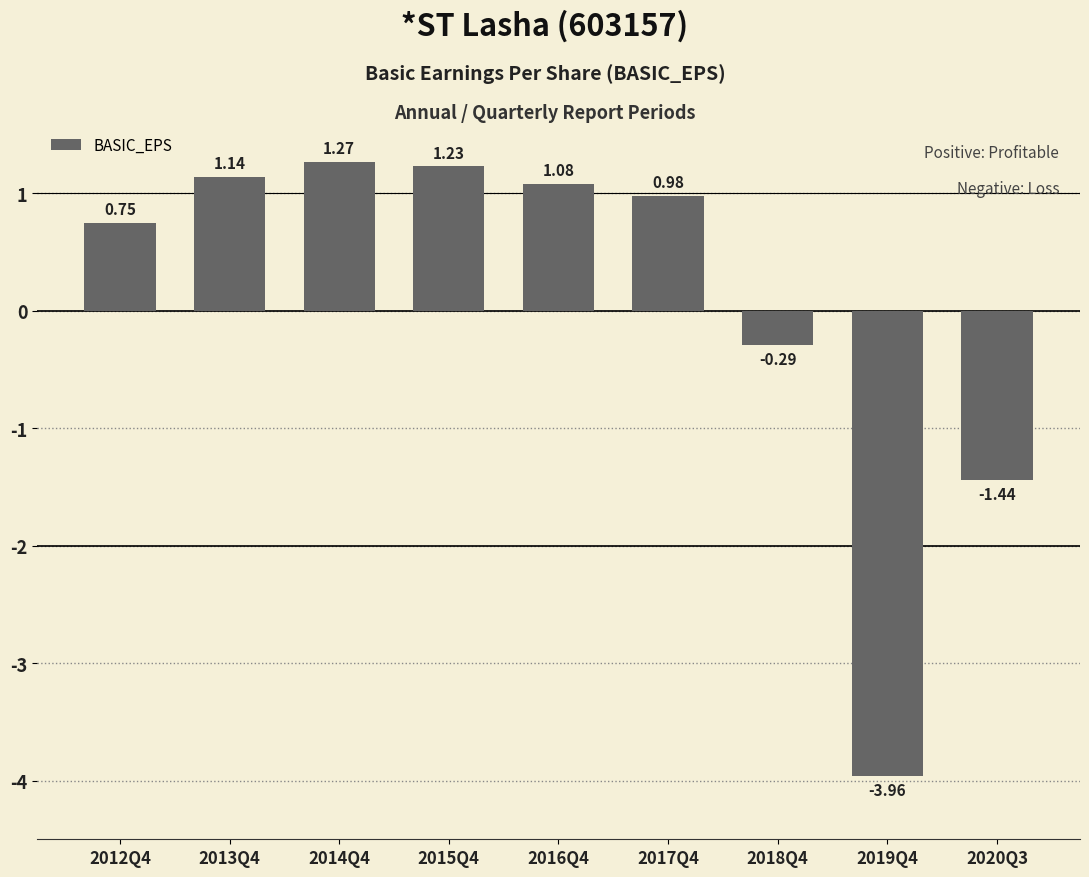

At which label is the value closest to -1?

2020Q3